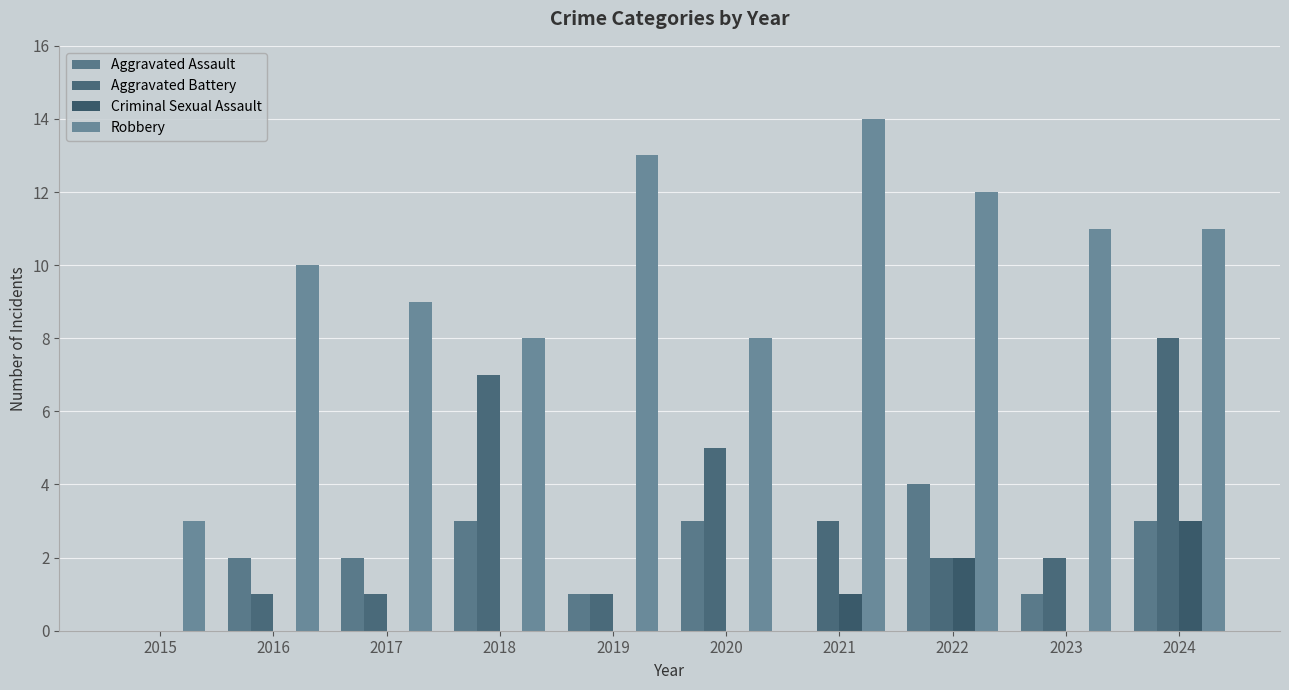

How many groups of bars are there?

10